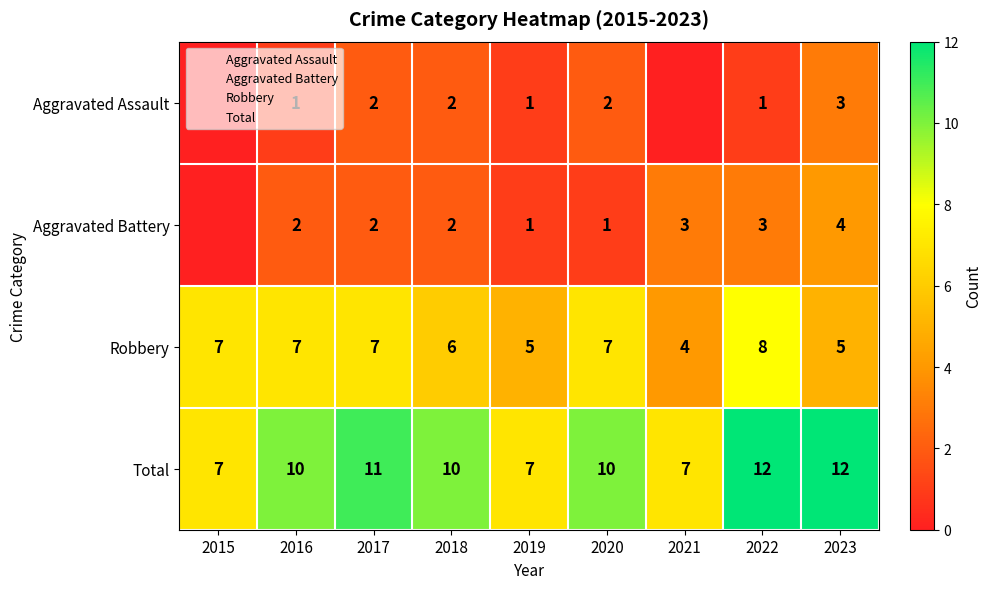

True or false: Aggravated Assault has a value of 2 at 2017.

True